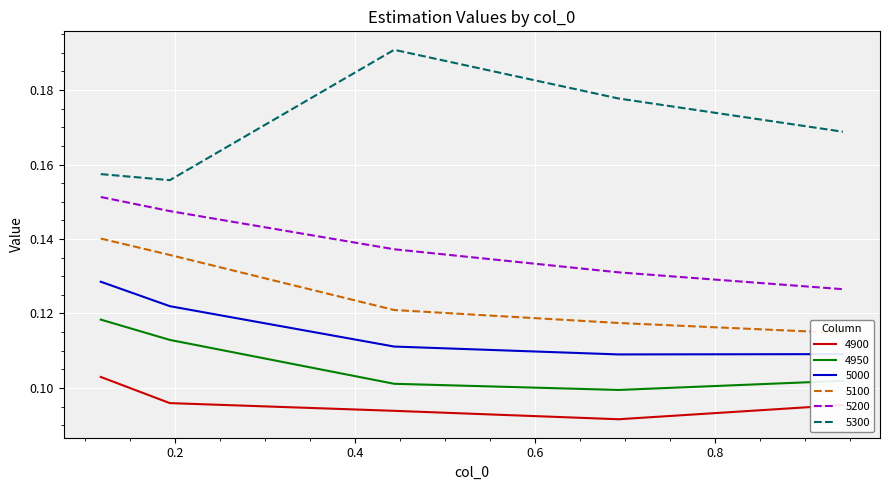

Reading right to left, what are all the values shown in this chart?

4900: 0.9424657534246575=0.1	0.6931506849315069=0.1	0.4438356164383562=0.1	0.1945205479452055=0.1	0.1178082191780822=0.1
4950: 0.9424657534246575=0.1	0.6931506849315069=0.1	0.4438356164383562=0.1	0.1945205479452055=0.1	0.1178082191780822=0.1
5000: 0.9424657534246575=0.1	0.6931506849315069=0.1	0.4438356164383562=0.1	0.1945205479452055=0.1	0.1178082191780822=0.1
5100: 0.9424657534246575=0.1	0.6931506849315069=0.1	0.4438356164383562=0.1	0.1945205479452055=0.1	0.1178082191780822=0.1
5200: 0.9424657534246575=0.1	0.6931506849315069=0.1	0.4438356164383562=0.1	0.1945205479452055=0.1	0.1178082191780822=0.2
5300: 0.9424657534246575=0.2	0.6931506849315069=0.2	0.4438356164383562=0.2	0.1945205479452055=0.2	0.1178082191780822=0.2